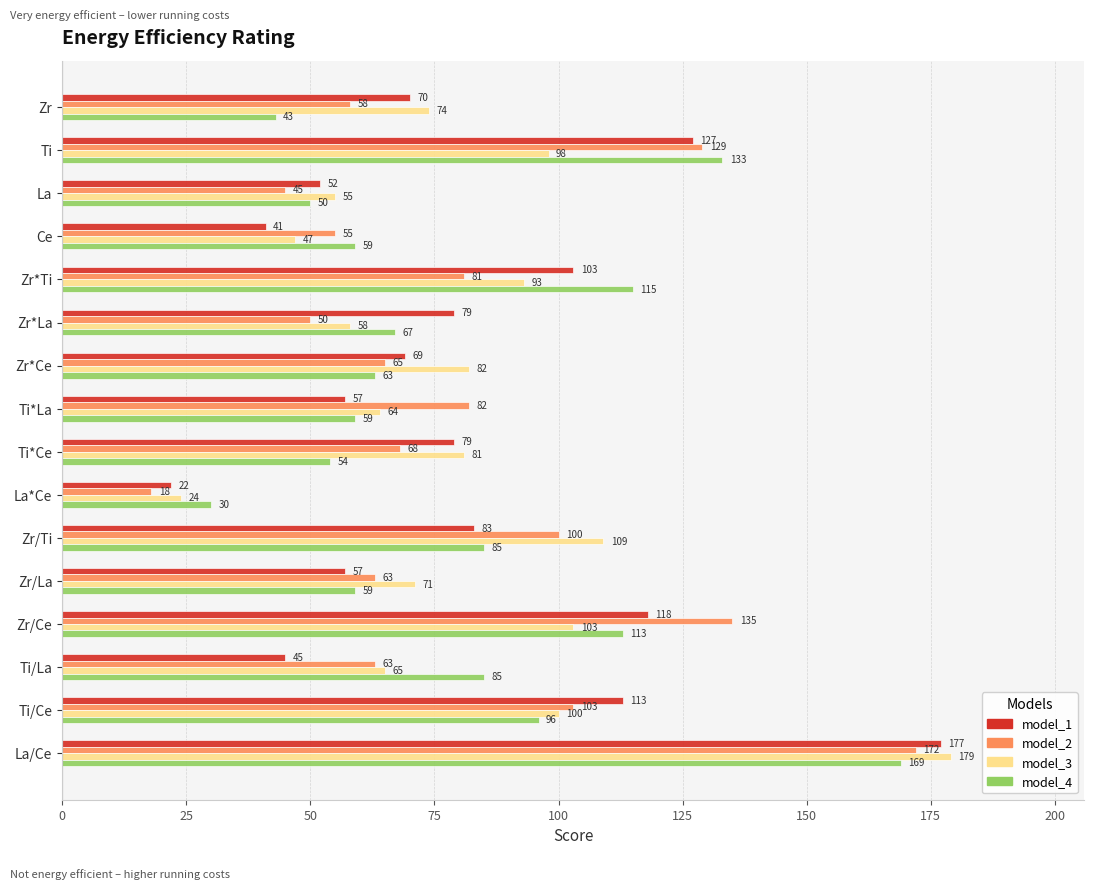

Read the model_3 value at Zr/Ti, to the nearest 5.

110